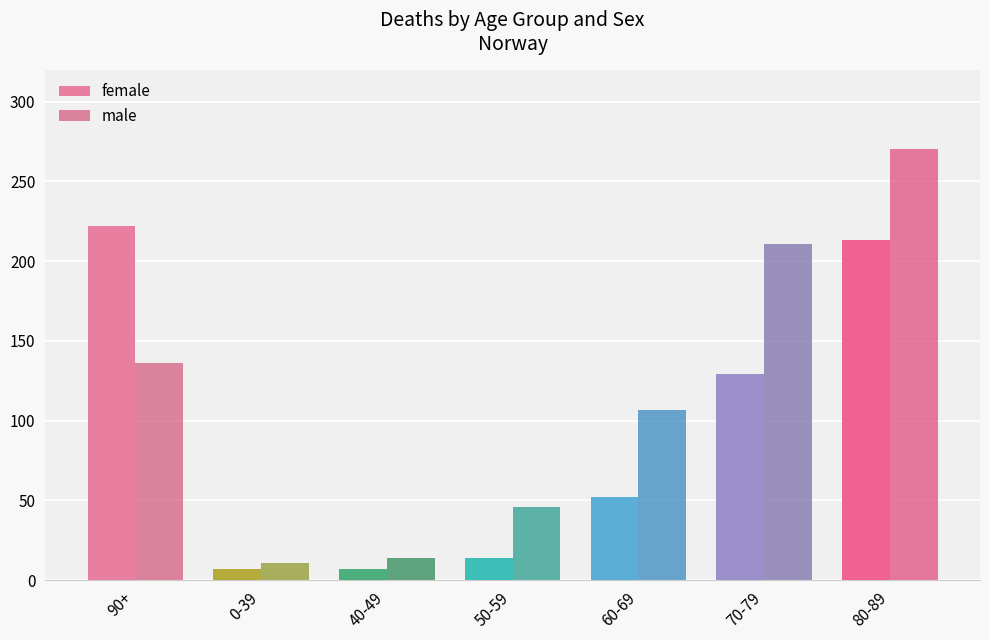

How many distinct data groups are displayed?

2